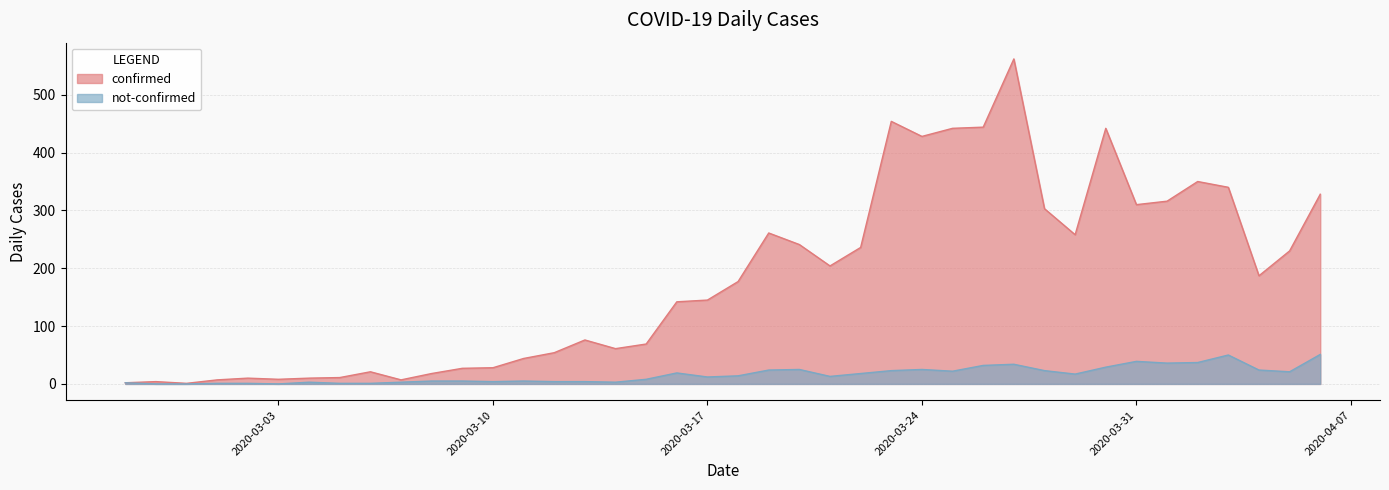

What is the spread (max minus min) of values at 2020-03-29?

241